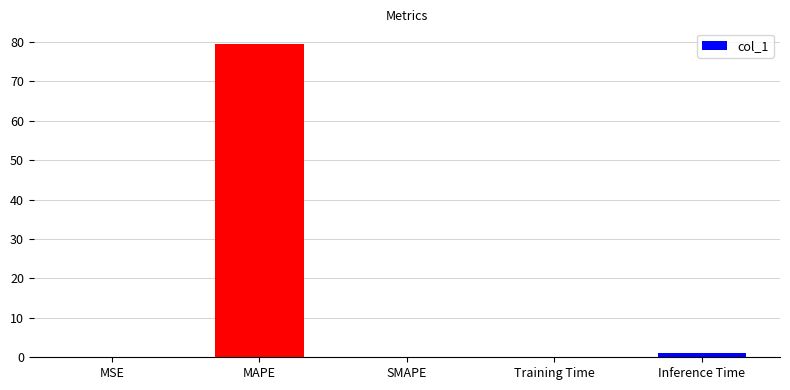

Is it true that the value at SMAPE is -31.1?

False